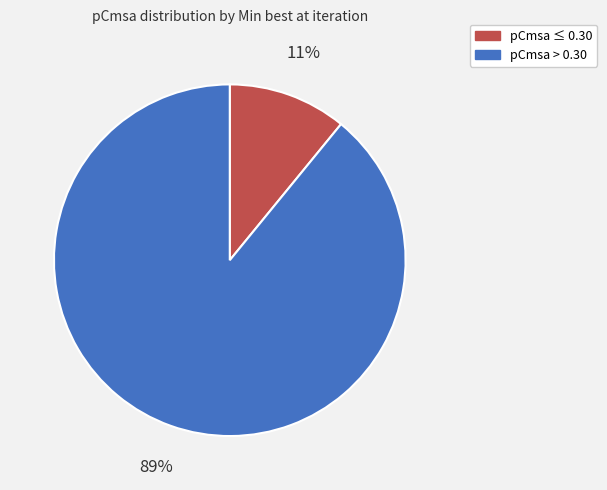

How many slices are in this pie chart?

2